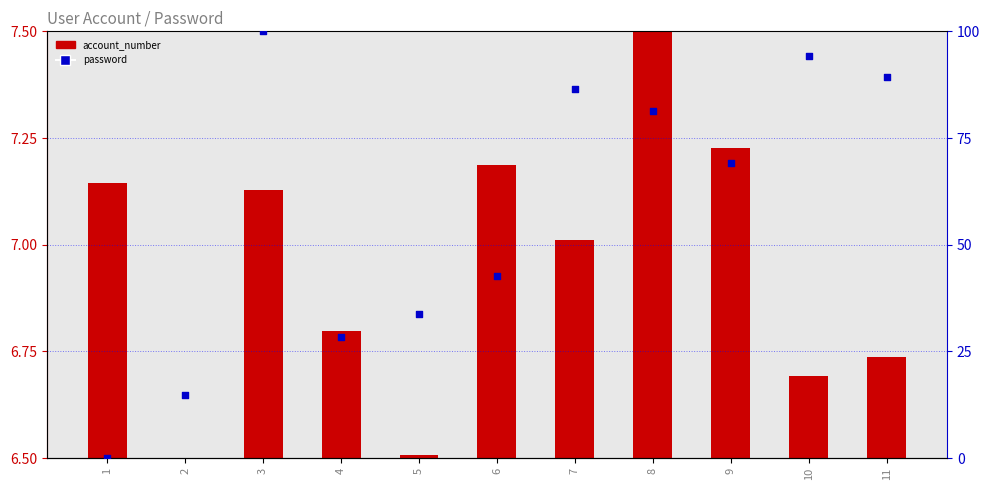

Which series contains the lowest Y value?

password